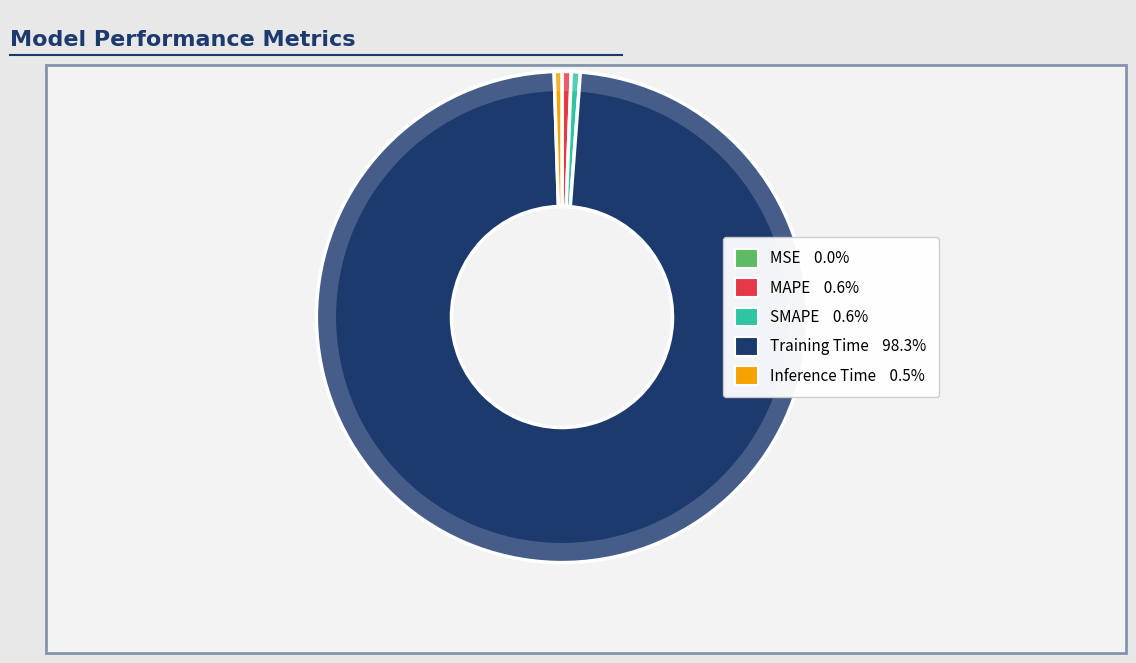

To the nearest percent, what portion does SMAPE represent?

1%